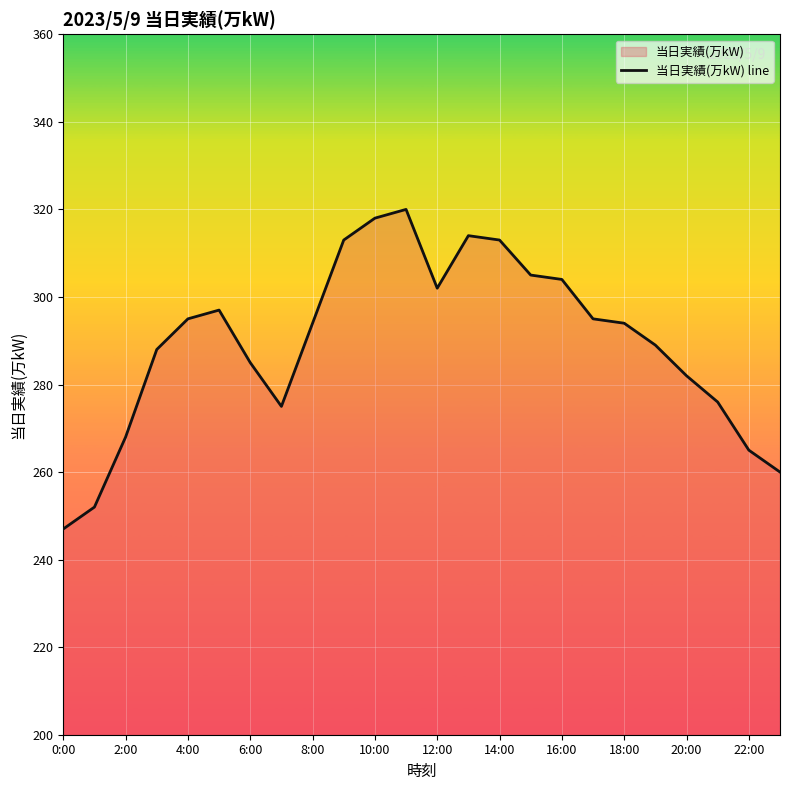

What is the approximate value at 14:00, to the nearest 10?

310